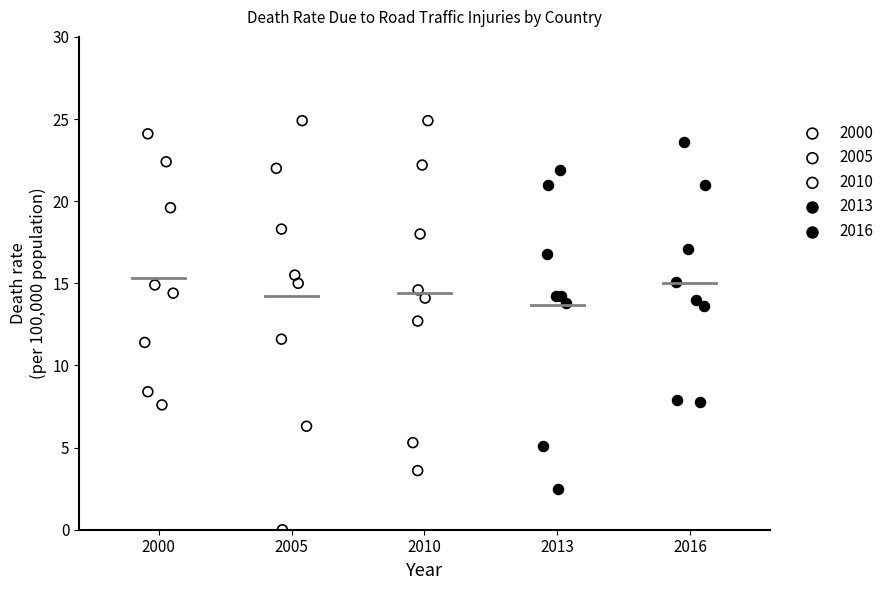

Which series has the largest Y range (max minus min)?

2005